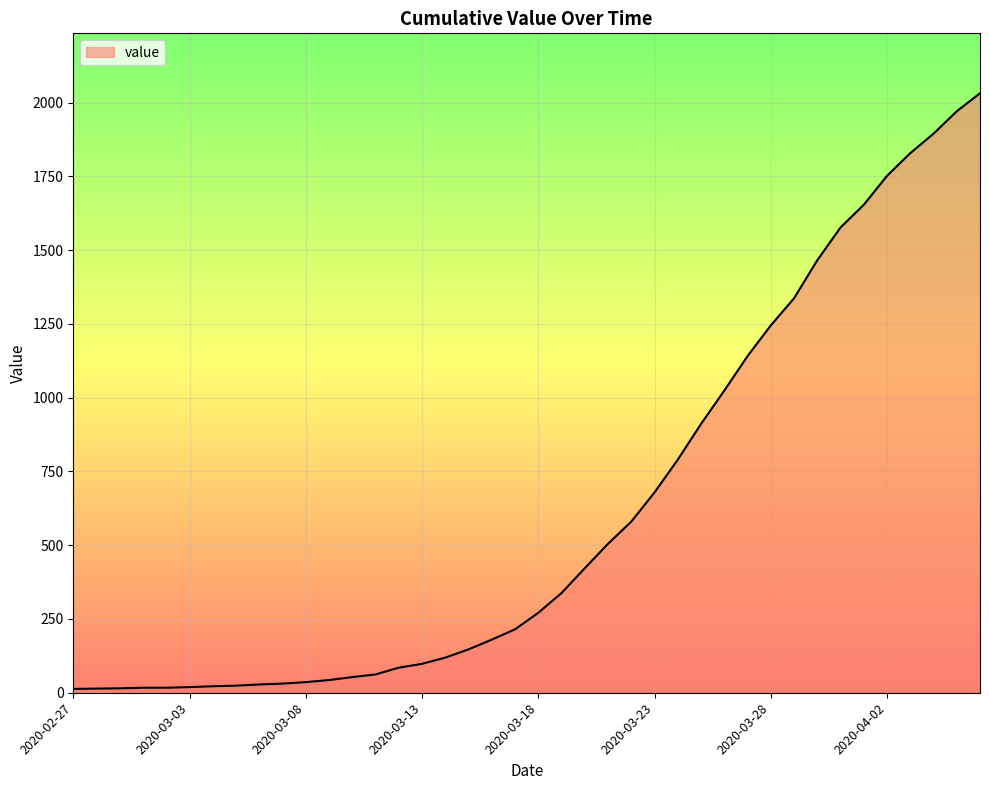

What is the difference between the maximum and minimum values?

2019